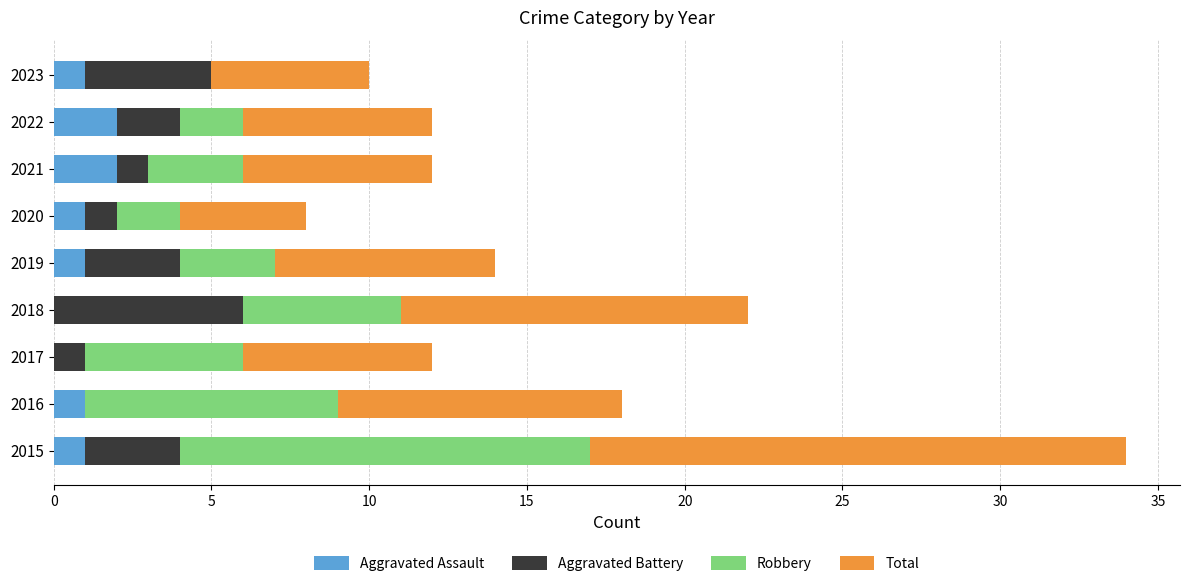

At which category is the sum across all series the highest?

2015